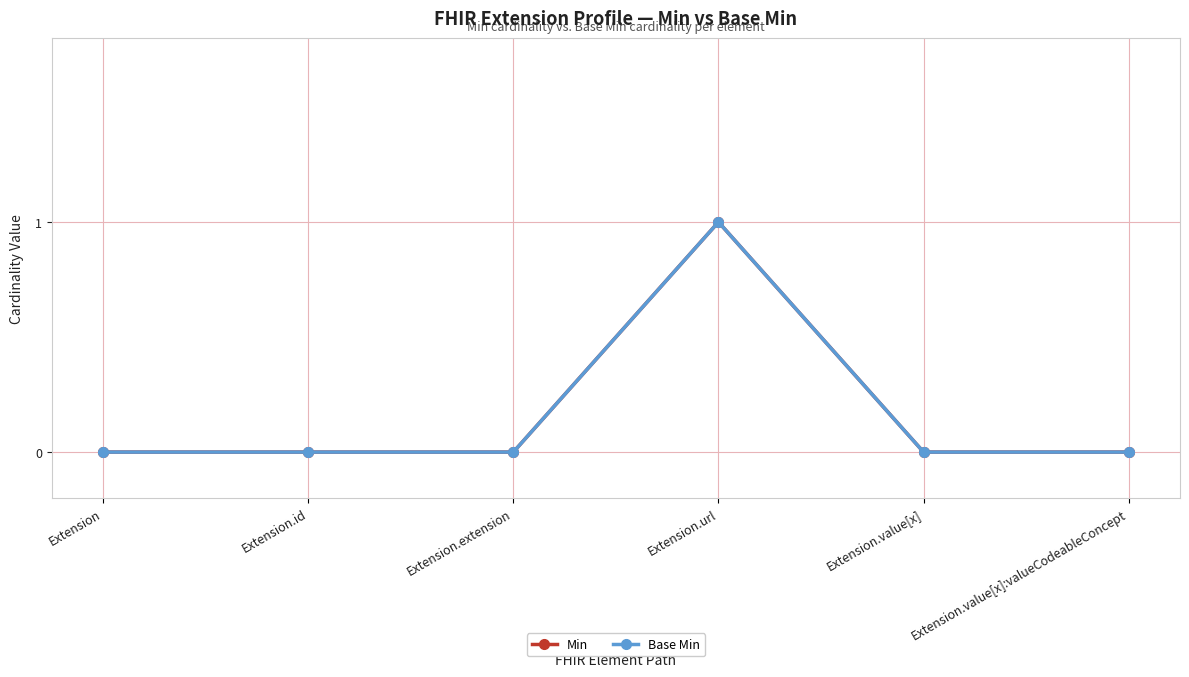

How many Base Min values are between 0 and 1?

6